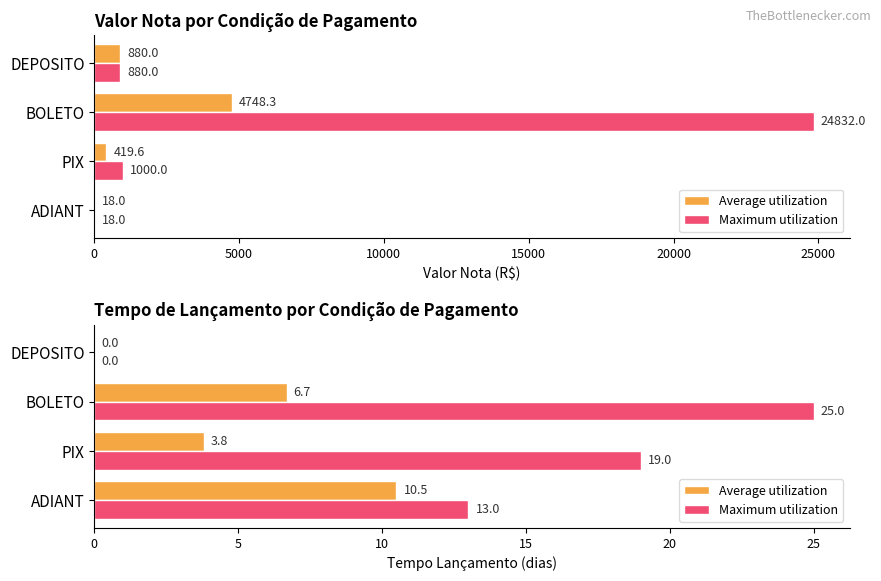

What is the value of the Maximum utilization bar at the 2nd from the left?

19.0